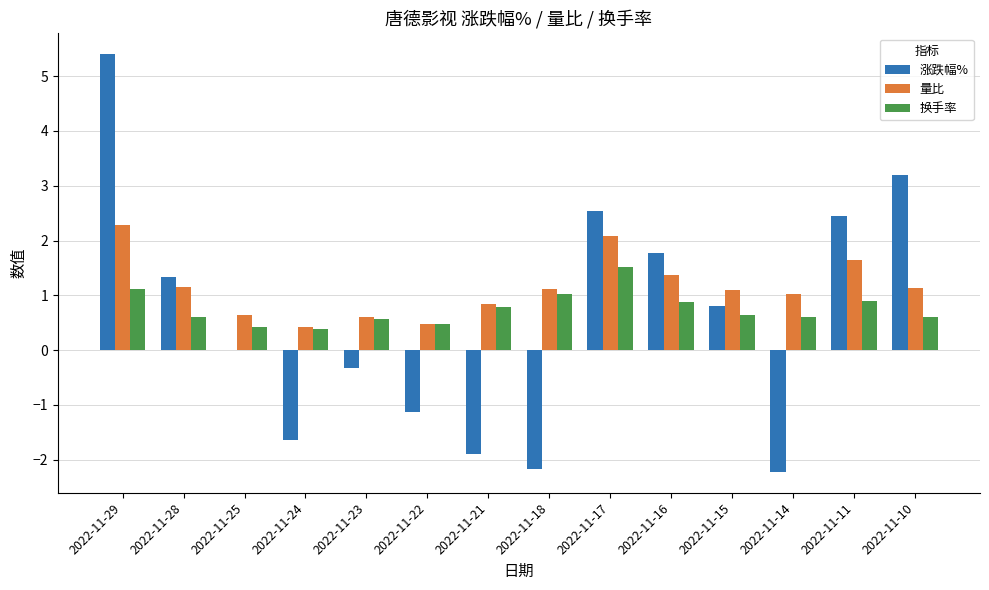

What is the sum of the 涨跌幅% values at 2022-11-25 and 2022-11-23?

-0.3